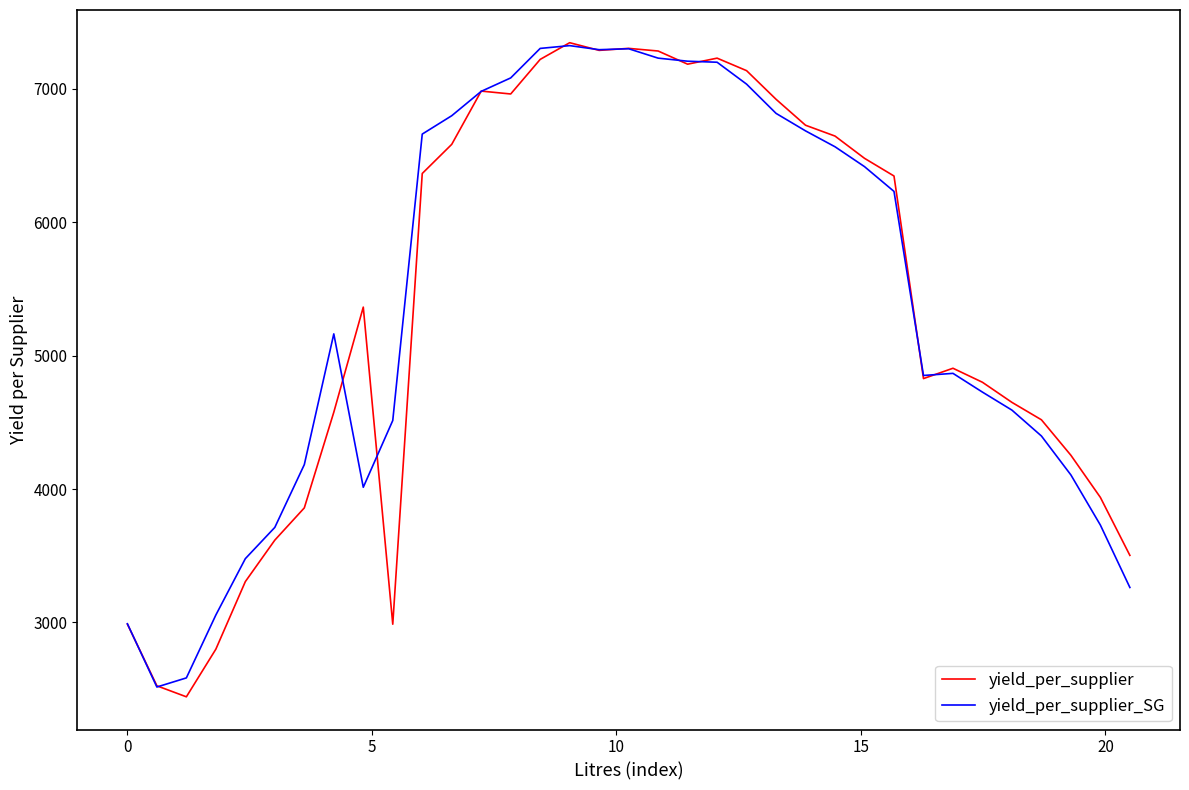

What is the minimum value shown in the chart?

2441.8